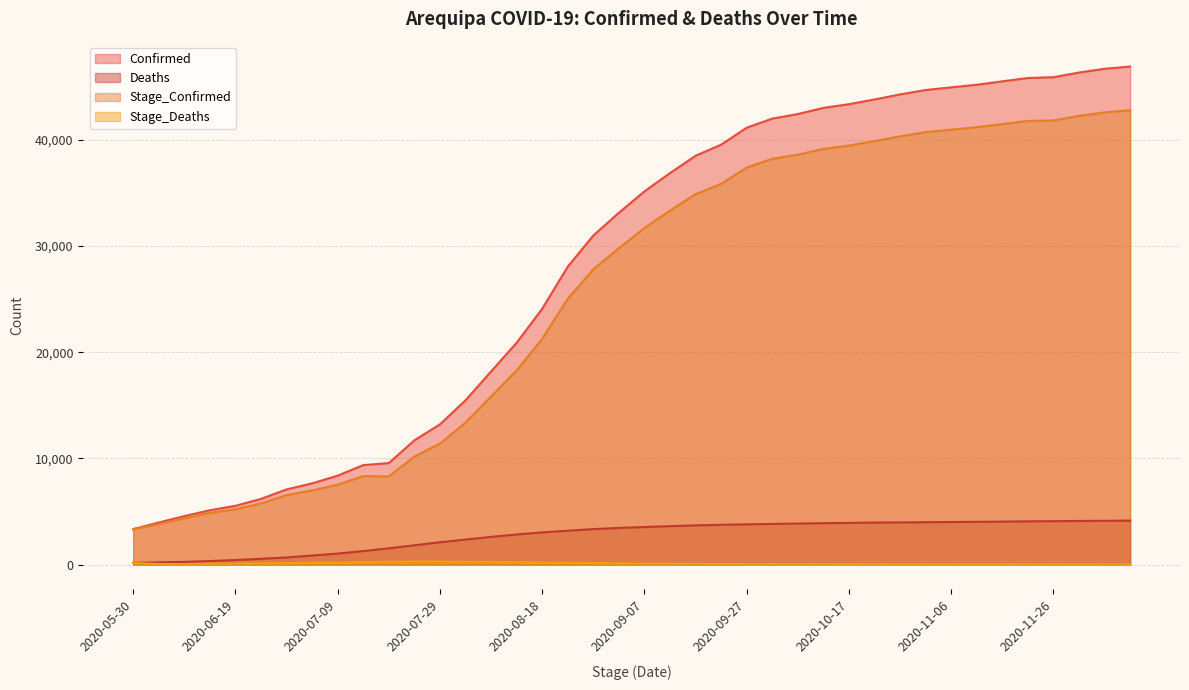

Reading left to right, list all the values displayed in this chart.

Confirmed: 2020-05-30=3335	2020-06-04=3961	2020-06-09=4566	2020-06-14=5115	2020-06-19=5533	2020-06-24=6187	2020-06-29=7076	2020-07-04=7649	2020-07-09=8374	2020-07-14=9368	2020-07-19=9560	2020-07-24=11703	2020-07-29=13206	2020-08-03=15472	2020-08-08=18190	2020-08-13=20892	2020-08-18=24096	2020-08-23=28061	2020-08-28=30997	2020-09-02=33140	2020-09-07=35153	2020-09-12=36877	2020-09-17=38507	2020-09-22=39554	2020-09-27=41149	2020-10-02=42006	2020-10-07=42439	2020-10-12=43016	2020-10-17=43368	2020-10-22=43811	2020-10-27=44287	2020-11-01=44702	2020-11-06=44953	2020-11-11=45198	2020-11-16=45517	2020-11-21=45834	2020-11-26=45909	2020-12-01=46346	2020-12-06=46703	2020-12-11=46910
Deaths: 2020-05-30=155	2020-06-04=207	2020-06-09=251	2020-06-14=329	2020-06-19=424	2020-06-24=540	2020-06-29=668	2020-07-04=849	2020-07-09=1032	2020-07-14=1268	2020-07-19=1527	2020-07-24=1815	2020-07-29=2098	2020-08-03=2353	2020-08-08=2608	2020-08-13=2831	2020-08-18=3025	2020-08-23=3189	2020-08-28=3336	2020-09-02=3450	2020-09-07=3534	2020-09-12=3616	2020-09-17=3690	2020-09-22=3746	2020-09-27=3785	2020-10-02=3824	2020-10-07=3863	2020-10-12=3898	2020-10-17=3925	2020-10-22=3950	2020-10-27=3969	2020-11-01=3986	2020-11-06=4004	2020-11-11=4024	2020-11-16=4046	2020-11-21=4070	2020-11-26=4086	2020-12-01=4107	2020-12-06=4121	2020-12-11=4137
Stage_Confirmed: 2020-05-30=3335	2020-06-04=3806	2020-06-09=4359	2020-06-14=4864	2020-06-19=5204	2020-06-24=5763	2020-06-29=6536	2020-07-04=6981	2020-07-09=7525	2020-07-14=8336	2020-07-19=8292	2020-07-24=10176	2020-07-29=11391	2020-08-03=13374	2020-08-08=15837	2020-08-13=18284	2020-08-18=21265	2020-08-23=25036	2020-08-28=27808	2020-09-02=29804	2020-09-07=31703	2020-09-12=33343	2020-09-17=34891	2020-09-22=35864	2020-09-27=37403	2020-10-02=38221	2020-10-07=38615	2020-10-12=39153	2020-10-17=39470	2020-10-22=39886	2020-10-27=40337	2020-11-01=40733	2020-11-06=40967	2020-11-11=41194	2020-11-16=41493	2020-11-21=41788	2020-11-26=41839	2020-12-01=42260	2020-12-06=42596	2020-12-11=42789
Stage_Deaths: 2020-05-30=155	2020-06-04=52	2020-06-09=44	2020-06-14=78	2020-06-19=95	2020-06-24=116	2020-06-29=128	2020-07-04=181	2020-07-09=183	2020-07-14=236	2020-07-19=259	2020-07-24=288	2020-07-29=283	2020-08-03=255	2020-08-08=255	2020-08-13=223	2020-08-18=194	2020-08-23=164	2020-08-28=147	2020-09-02=114	2020-09-07=84	2020-09-12=82	2020-09-17=74	2020-09-22=56	2020-09-27=39	2020-10-02=39	2020-10-07=39	2020-10-12=35	2020-10-17=27	2020-10-22=25	2020-10-27=19	2020-11-01=17	2020-11-06=18	2020-11-11=20	2020-11-16=22	2020-11-21=24	2020-11-26=16	2020-12-01=21	2020-12-06=14	2020-12-11=16